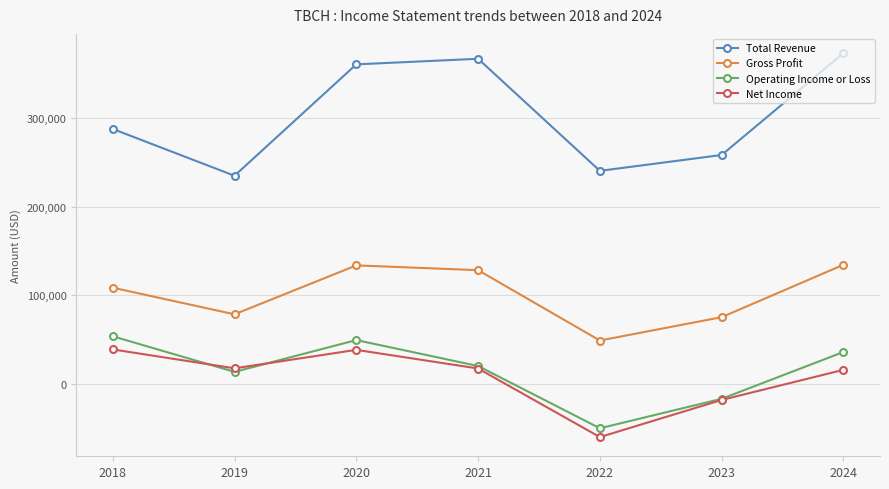

What is the minimum value shown in the chart?

-59500